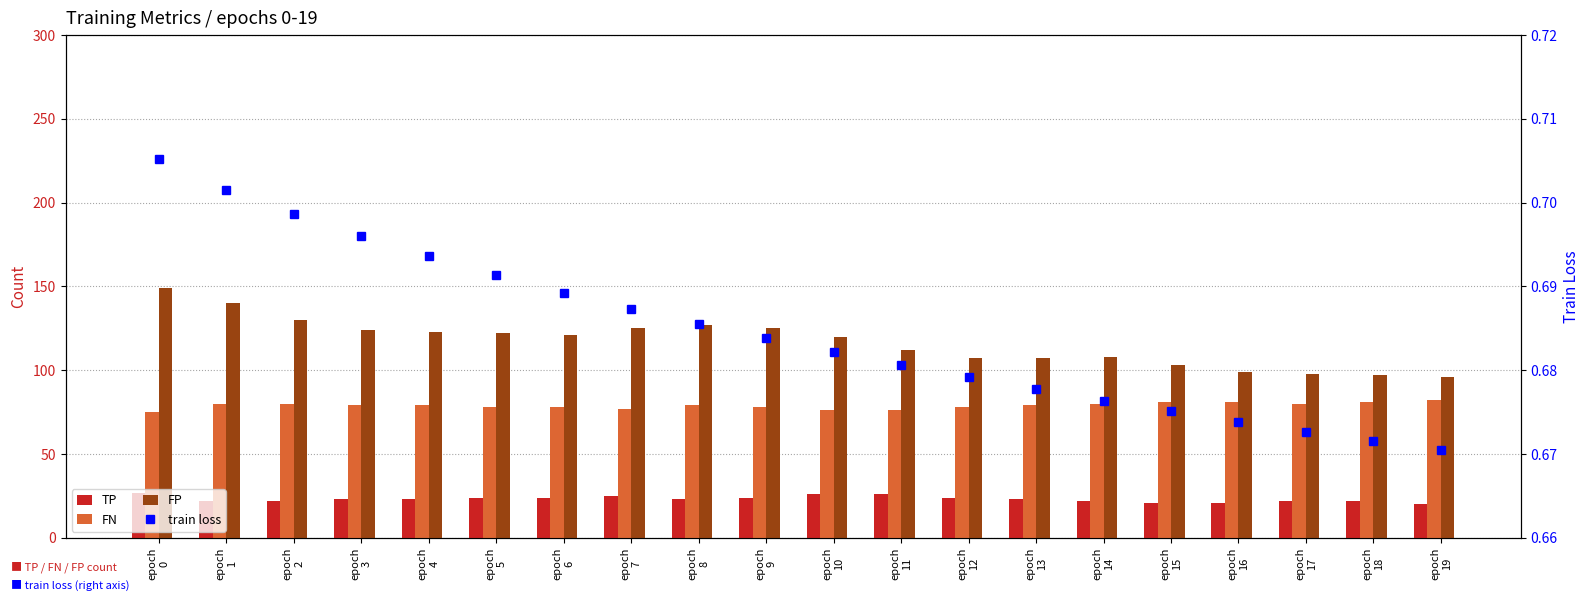

Is the value of TP at epoch
8 greater than the value of train loss at epoch
12?

Yes